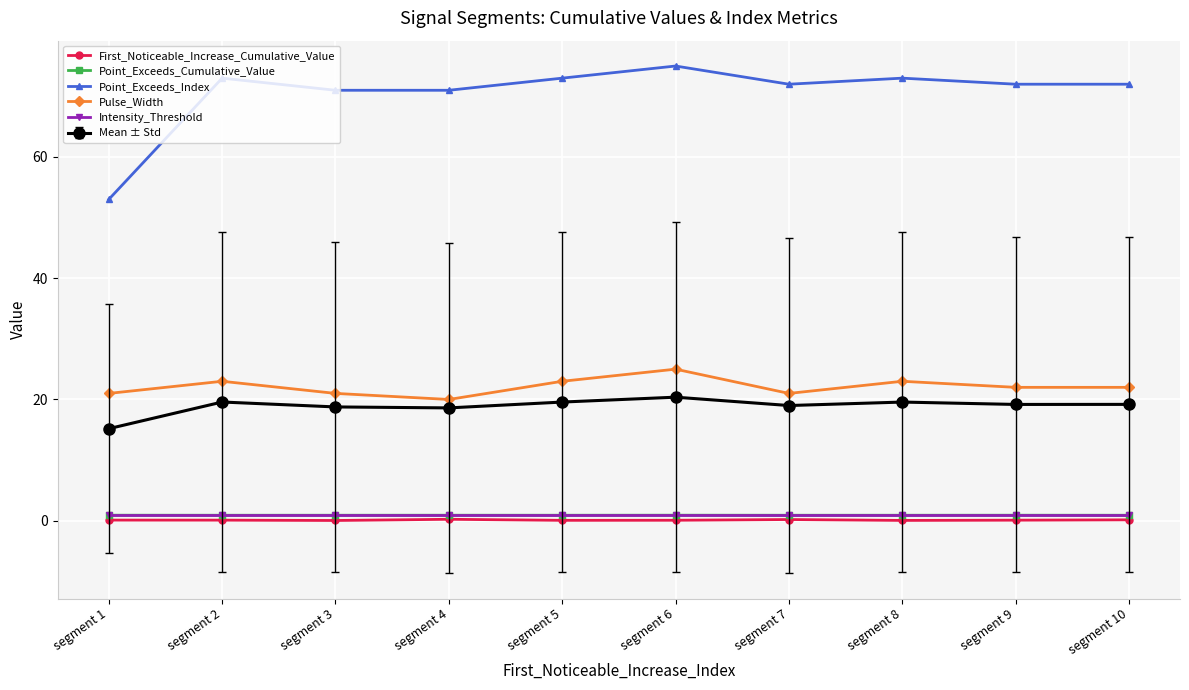

Which series has the widest spread of values?

Point_Exceeds_Index